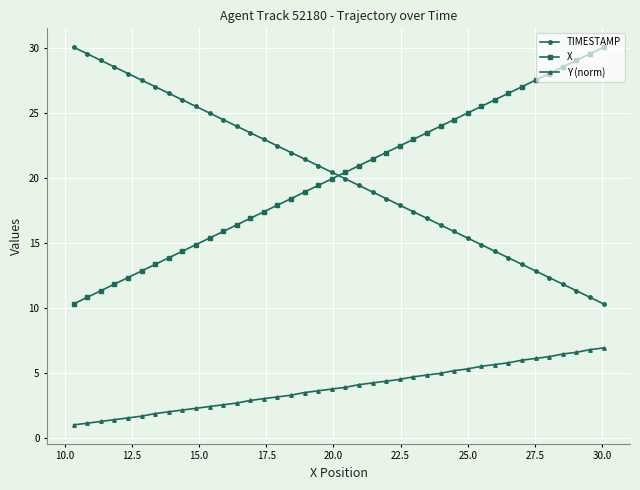

What is the difference between the maximum and minimum values in the X series?

19.7